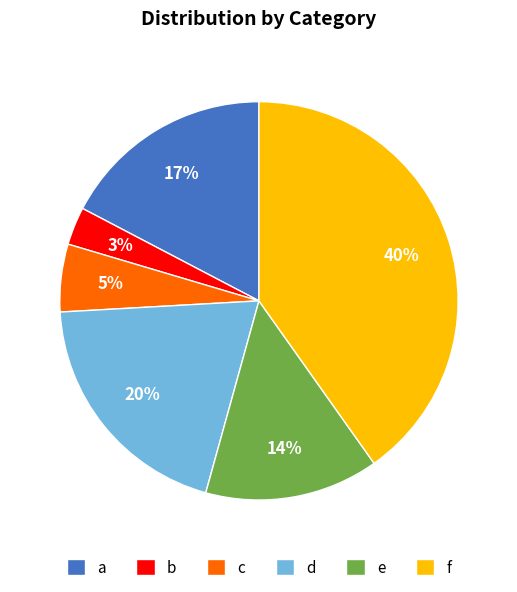

Count the number of slices in the pie.

6